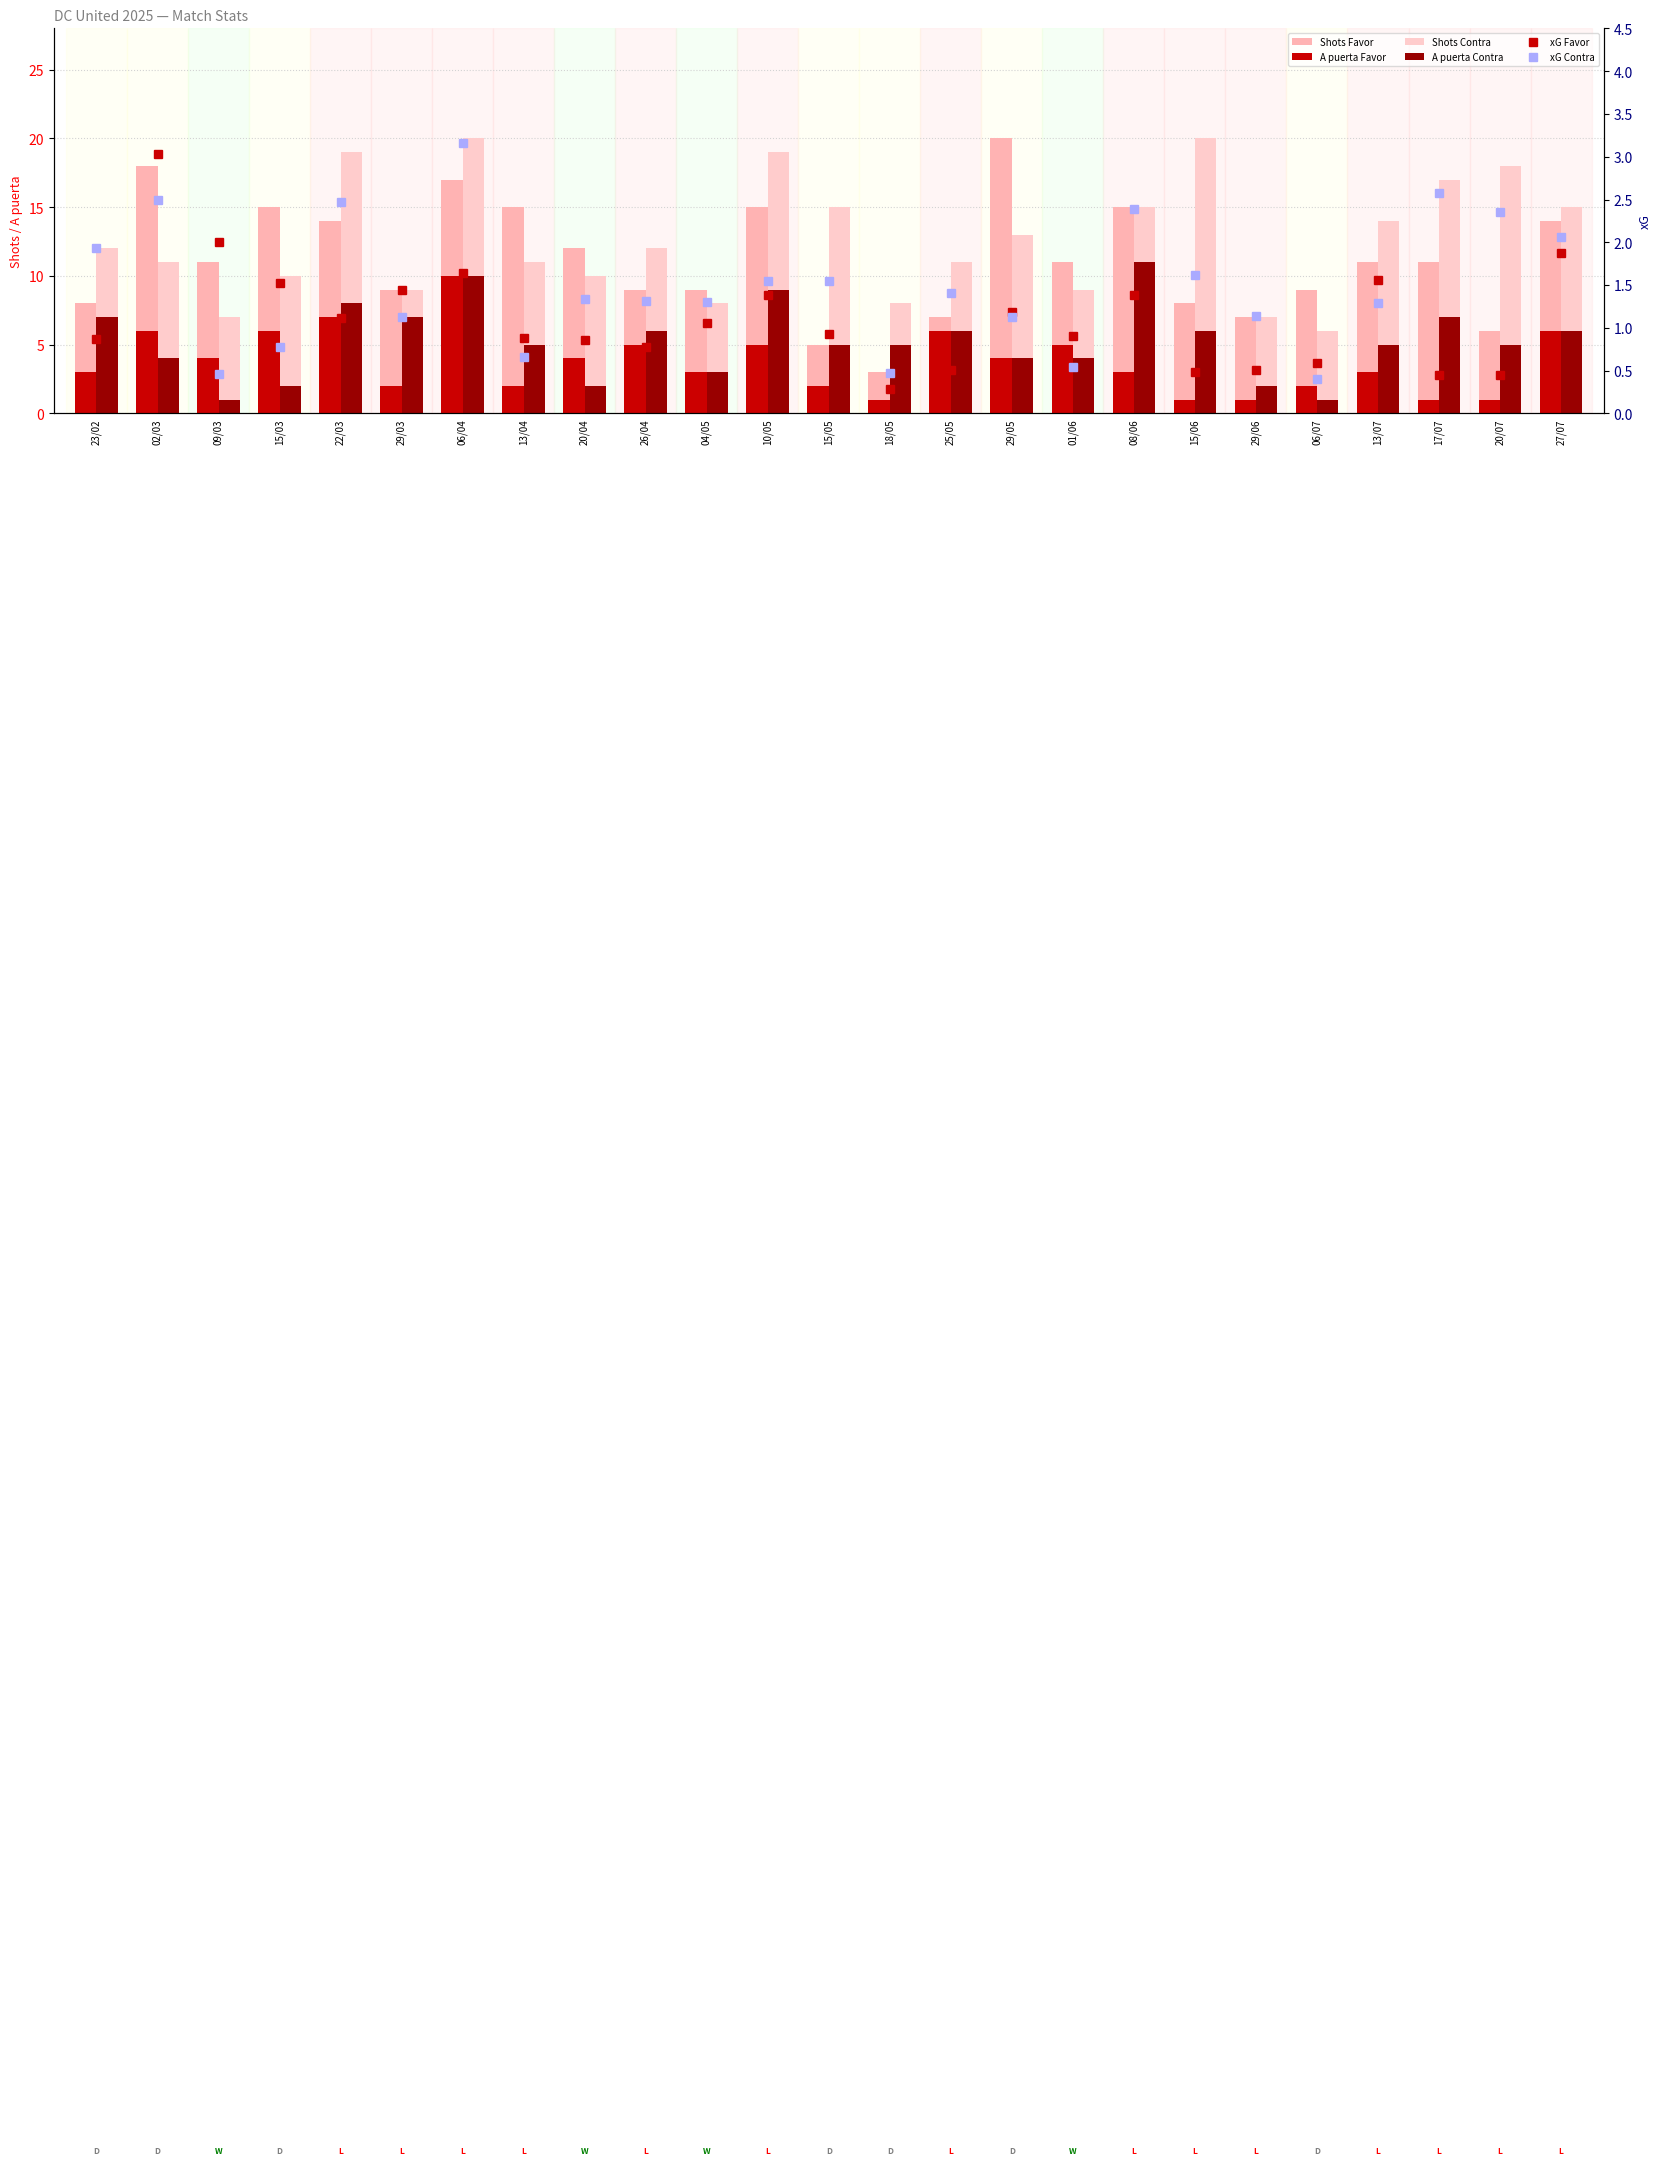

What is the label of the 1st bar from the left?

23/02